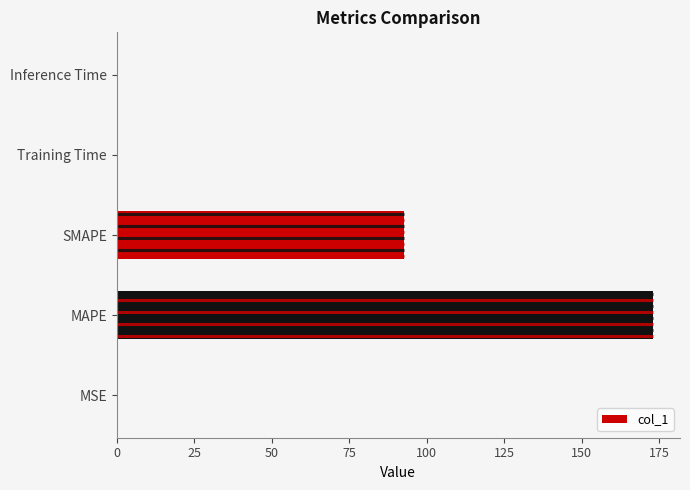

The value of col_1 at MAPE is 173.1. True or false?

True